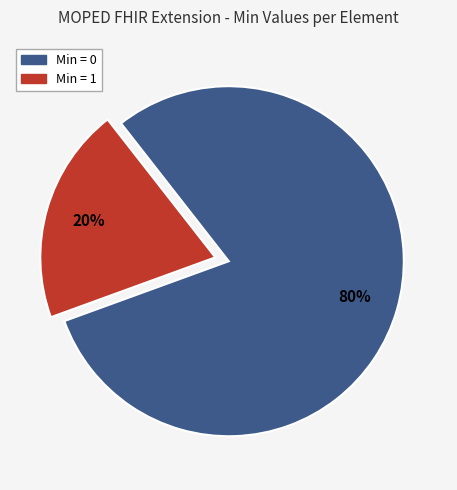

To the nearest percent, what is the average slice percentage?

50%